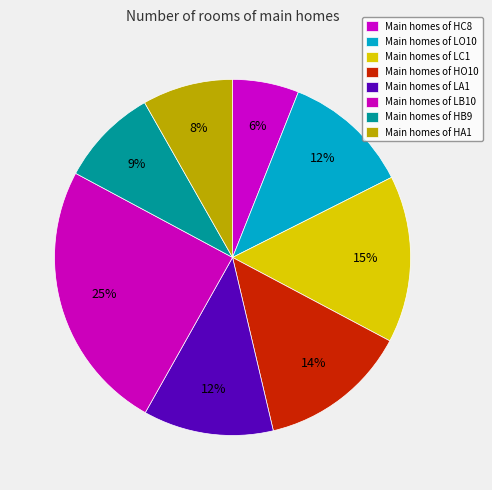

Is there any slice that represents more than half of the pie?

No